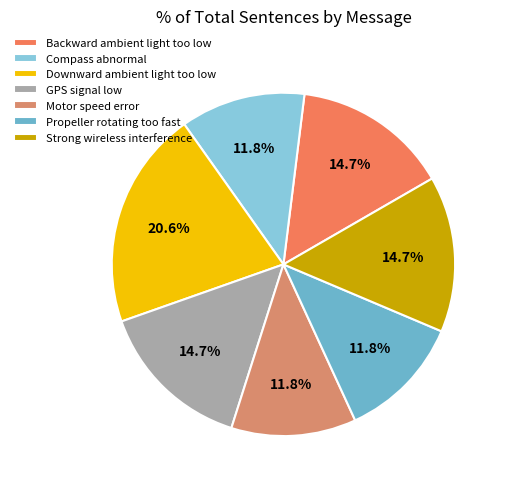

How many segments does this pie chart have?

7